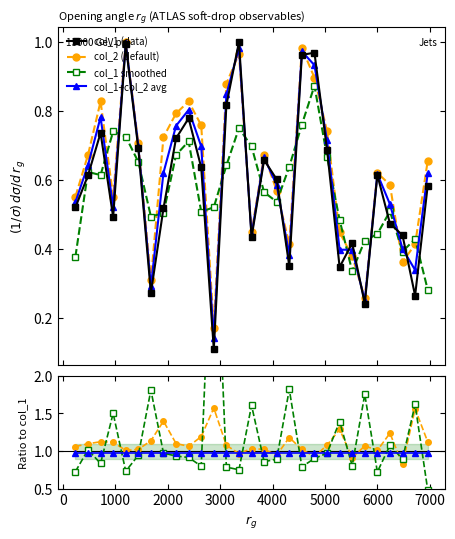

Which series has the widest spread of values?

col_1